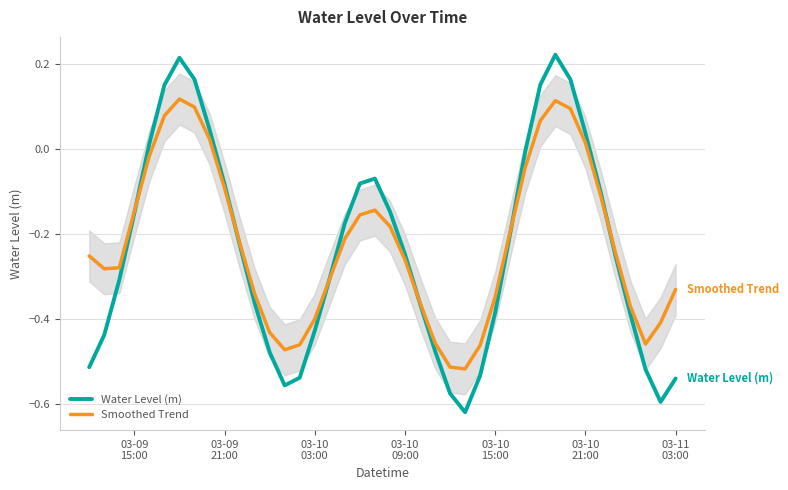

Reading right to left, extract all data points from this chart.

Water Level (m): -0.5	-0.6	-0.5	-0.4	-0.3	-0.1	0.0	0.2	0.2	0.2	-0.0	-0.2	-0.4	-0.5	-0.6	-0.6	-0.5	-0.4	-0.2	-0.1	-0.1	-0.1	-0.2	-0.3	-0.4	-0.5	-0.6	-0.5	-0.4	-0.2	-0.1	0.0	0.2	0.2	0.1	0.0	-0.2	-0.3	-0.4	-0.5
Smoothed Trend: -0.3	-0.4	-0.5	-0.4	-0.2	-0.1	0.0	0.1	0.1	0.1	-0.0	-0.2	-0.3	-0.5	-0.5	-0.5	-0.5	-0.4	-0.3	-0.2	-0.1	-0.2	-0.2	-0.3	-0.4	-0.5	-0.5	-0.4	-0.3	-0.2	-0.1	0.0	0.1	0.1	0.1	-0.0	-0.1	-0.3	-0.3	-0.3